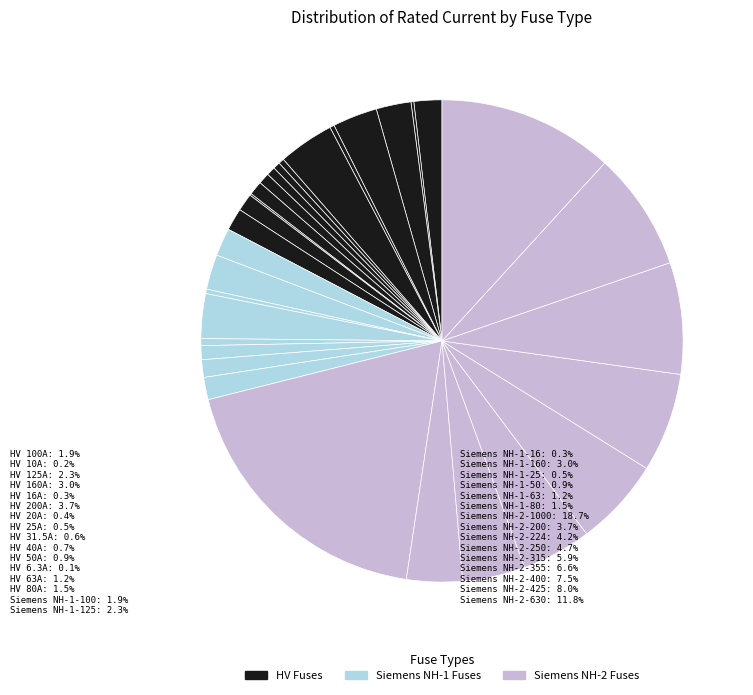

How many slices are in this pie chart?

31